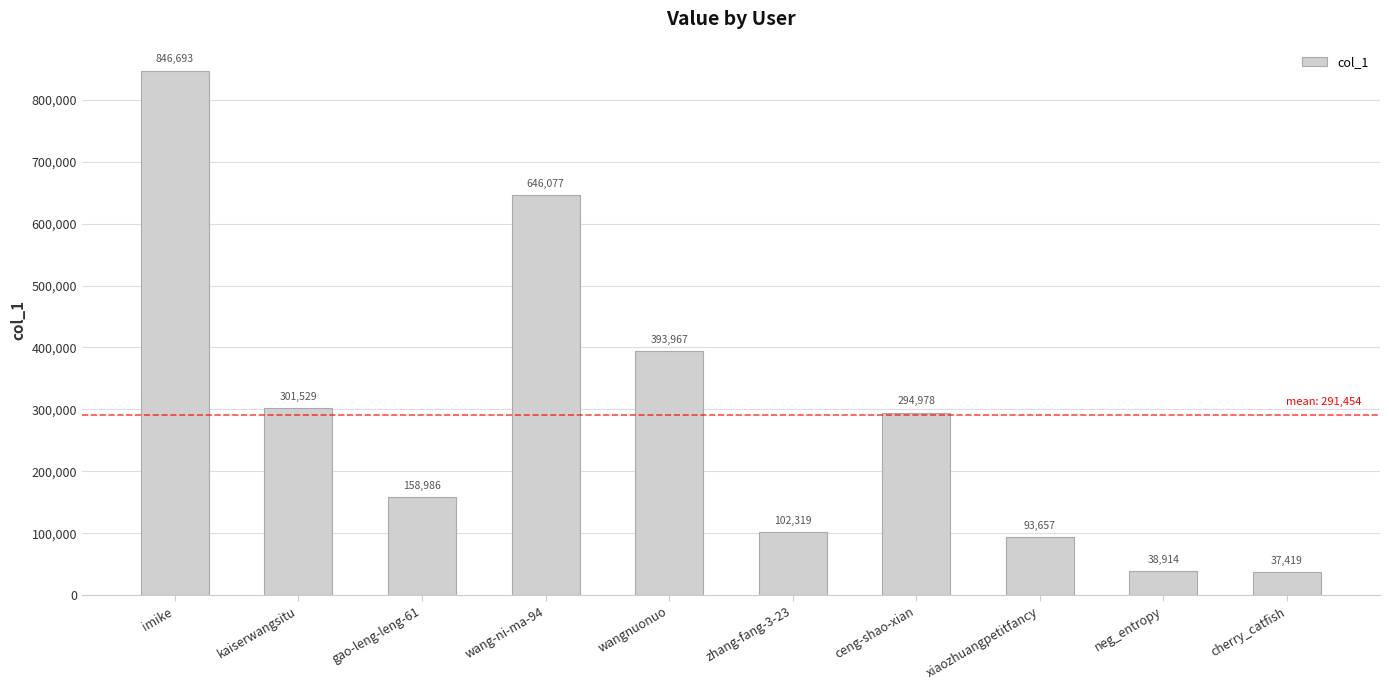

How many bars are there in total?

10